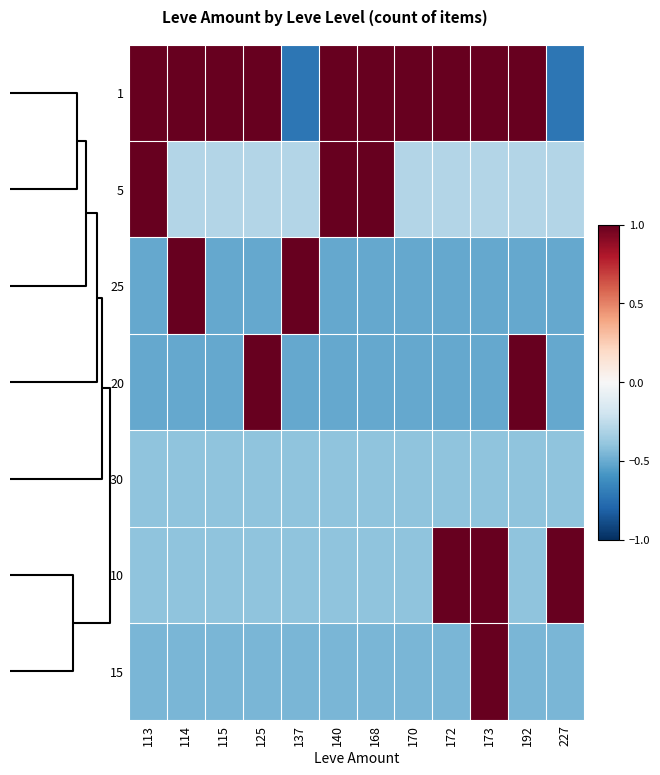

What is the maximum value shown in the chart?

1.5